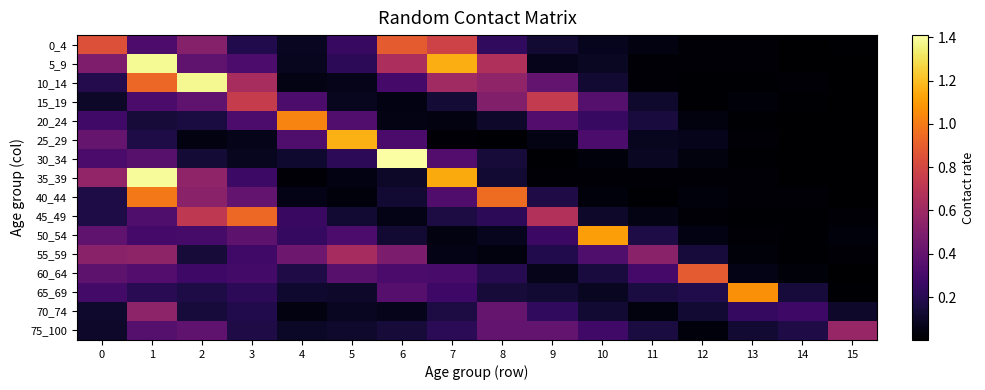

Reading left to right, transcribe all the data shown in this chart.

0_4: 0=0.8	1=0.3	2=0.5	3=0.2	4=0.1	5=0.3	6=0.9	7=0.8	8=0.2	9=0.1	10=0.1	11=0.0	12=0.0	13=0.0	14=0.0	15=0.0
5_9: 0=0.5	1=1.4	2=0.4	3=0.3	4=0.1	5=0.2	6=0.6	7=1.2	8=0.7	9=0.1	10=0.1	11=0.0	12=0.0	13=0.0	14=0.0	15=0.0
10_14: 0=0.2	1=0.9	2=1.4	3=0.6	4=0.1	5=0.1	6=0.3	7=0.6	8=0.6	9=0.4	10=0.1	11=0.0	12=0.0	13=0.0	14=0.0	15=0.0
15_19: 0=0.1	1=0.3	2=0.4	3=0.7	4=0.3	5=0.1	6=0.0	7=0.1	8=0.5	9=0.7	10=0.3	11=0.1	12=0.0	13=0.0	14=0.0	15=0.0
20_24: 0=0.3	1=0.1	2=0.2	3=0.3	4=1.0	5=0.3	6=0.1	7=0.0	8=0.1	9=0.3	10=0.3	11=0.2	12=0.0	13=0.0	14=0.0	15=0.0
25_29: 0=0.4	1=0.2	2=0.0	3=0.1	4=0.3	5=1.2	6=0.3	7=0.0	8=0.0	9=0.1	10=0.3	11=0.1	12=0.1	13=0.0	14=0.0	15=0.0
30_34: 0=0.3	1=0.4	2=0.1	3=0.1	4=0.1	5=0.2	6=1.4	7=0.3	8=0.1	9=0.0	10=0.0	11=0.1	12=0.0	13=0.0	14=0.0	15=0.0
35_39: 0=0.6	1=1.4	2=0.6	3=0.3	4=0.0	5=0.0	6=0.1	7=1.1	8=0.1	9=0.0	10=0.0	11=0.0	12=0.0	13=0.0	14=0.0	15=0.0
40_44: 0=0.2	1=1.0	2=0.5	3=0.4	4=0.1	5=0.0	6=0.1	7=0.3	8=1.0	9=0.2	10=0.0	11=0.0	12=0.0	13=0.0	14=0.0	15=0.0
45_49: 0=0.2	1=0.3	2=0.7	3=0.9	4=0.3	5=0.1	6=0.1	7=0.2	8=0.2	9=0.7	10=0.1	11=0.1	12=0.0	13=0.0	14=0.0	15=0.0
50_54: 0=0.4	1=0.3	2=0.3	3=0.4	4=0.2	5=0.3	6=0.1	7=0.0	8=0.1	9=0.3	10=1.1	11=0.2	12=0.1	13=0.0	14=0.0	15=0.0
55_59: 0=0.5	1=0.6	2=0.1	3=0.3	4=0.4	5=0.6	6=0.5	7=0.1	8=0.0	9=0.2	10=0.3	11=0.5	12=0.1	13=0.0	14=0.0	15=0.0
60_64: 0=0.4	1=0.3	2=0.3	3=0.3	4=0.2	5=0.4	6=0.3	7=0.3	8=0.2	9=0.1	10=0.2	11=0.3	12=0.9	13=0.1	14=0.0	15=0.0
65_69: 0=0.3	1=0.2	2=0.2	3=0.2	4=0.1	5=0.1	6=0.4	7=0.3	8=0.1	9=0.1	10=0.1	11=0.2	12=0.2	13=1.1	14=0.1	15=0.0
70_74: 0=0.1	1=0.5	2=0.1	3=0.2	4=0.0	5=0.1	6=0.1	7=0.2	8=0.4	9=0.2	10=0.1	11=0.0	12=0.1	13=0.2	14=0.3	15=0.1
75_100: 0=0.1	1=0.4	2=0.4	3=0.2	4=0.1	5=0.1	6=0.1	7=0.2	8=0.4	9=0.4	10=0.3	11=0.2	12=0.0	13=0.1	14=0.2	15=0.6